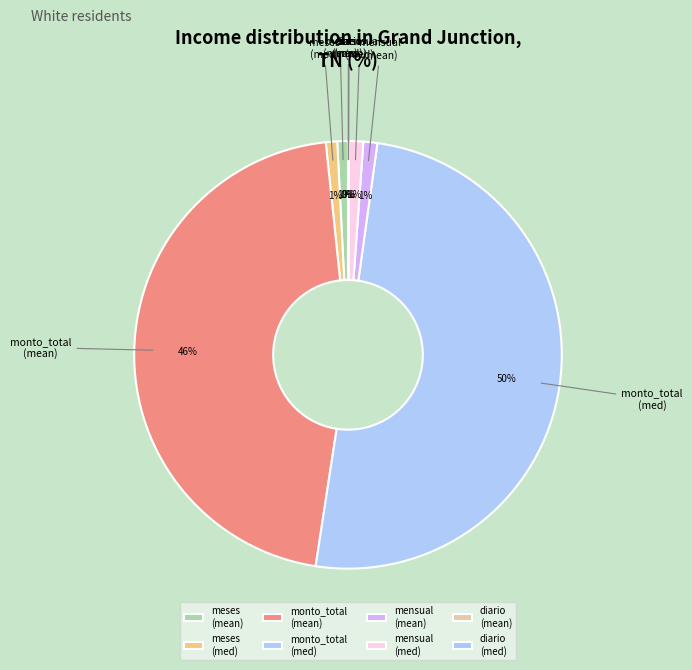

What percentage is the monto_total (med) slice, to the nearest percent?

50%